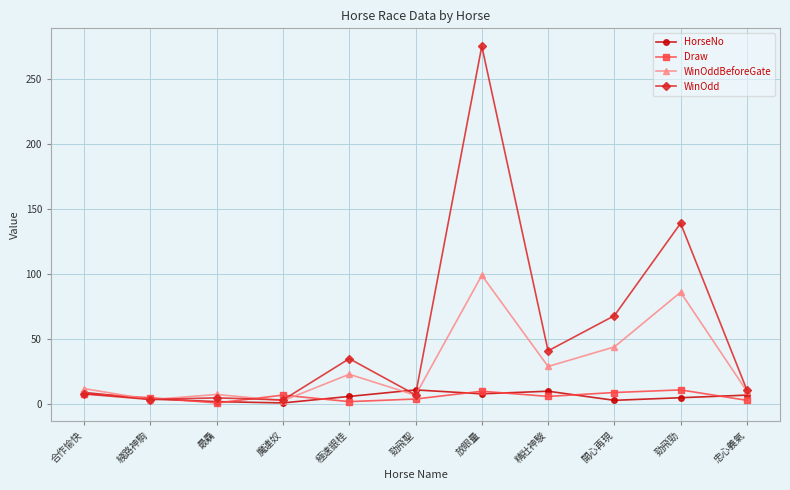

Which label corresponds to the largest value in the chart?

放眼量